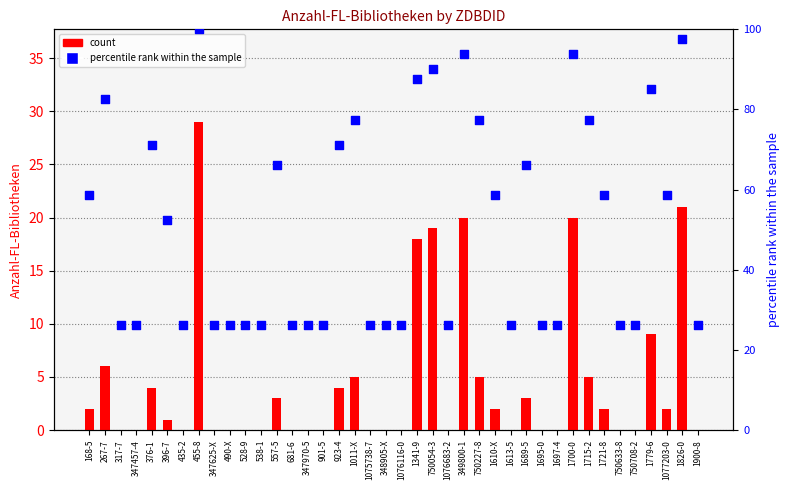

Is the value of percentile rank within the sample at 317-7 greater than the value of count at 1721-8?

Yes